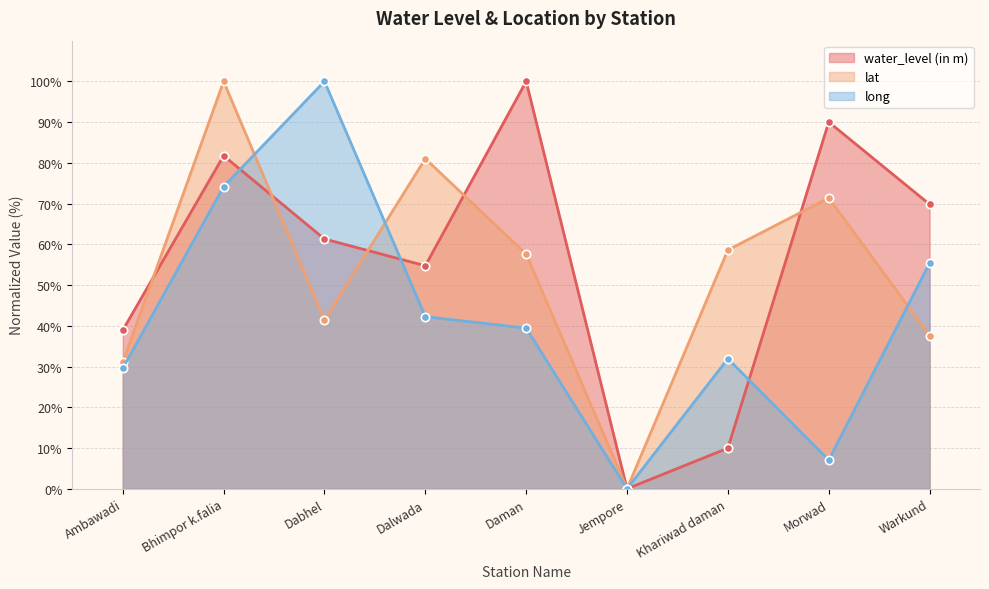

How many series are shown in this chart?

3